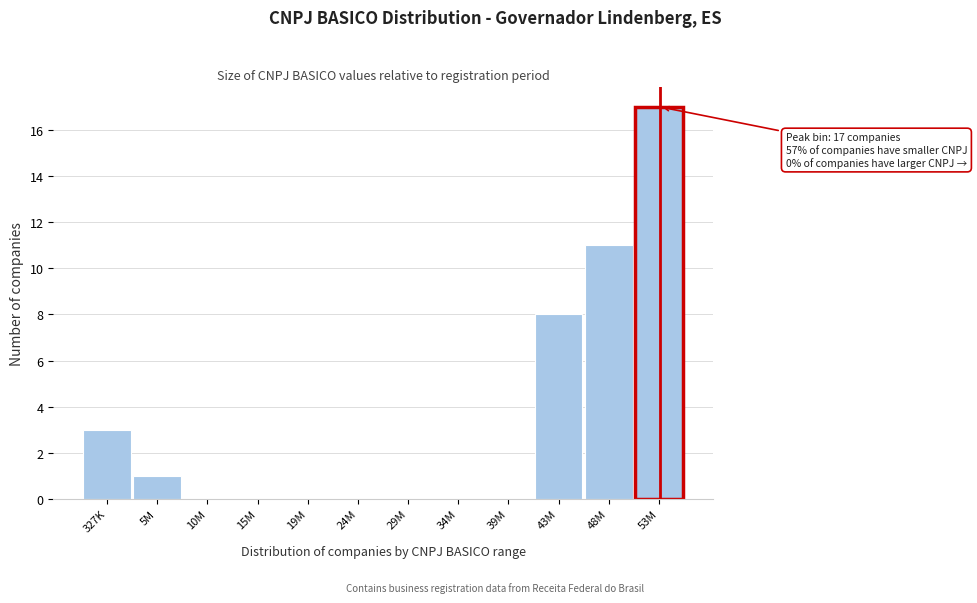

Reading left to right, extract all data points from this chart.

327K=3	5M=1	10M=0	15M=0	19M=0	24M=0	29M=0	34M=0	39M=0	43M=8	48M=11	53M=17